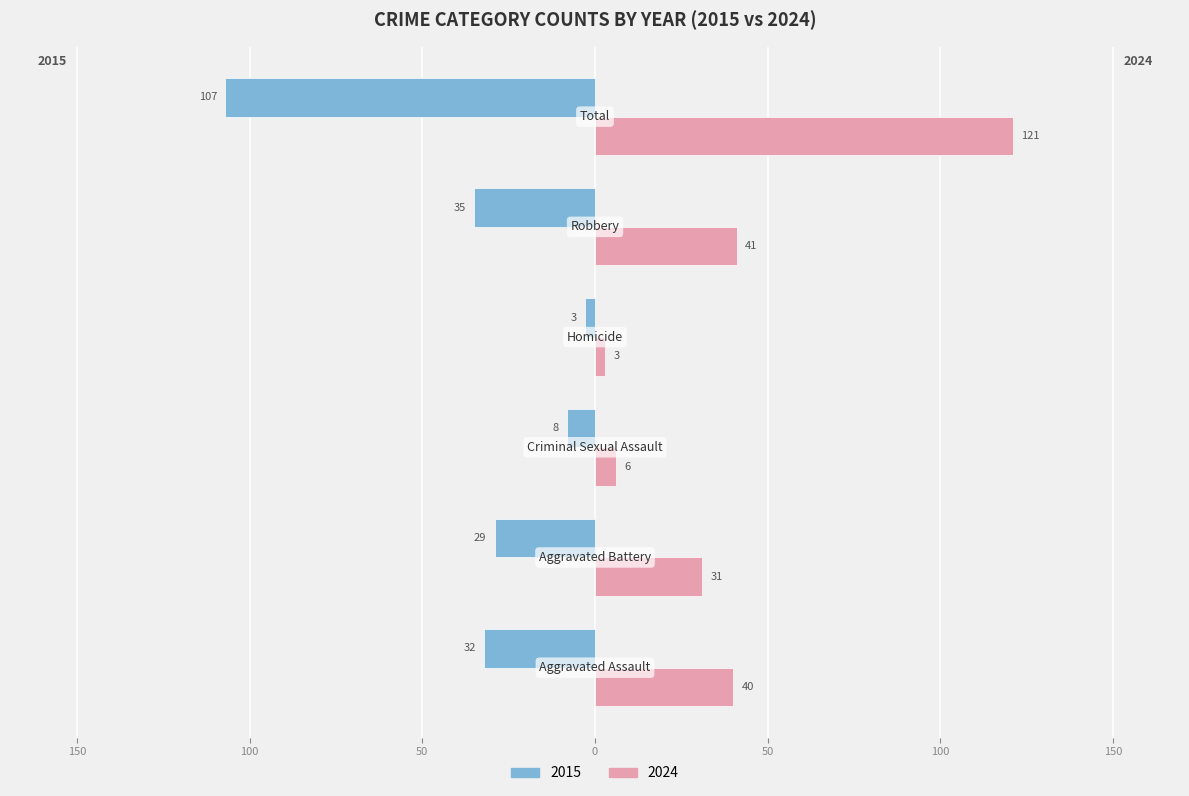

What is the maximum value shown in the chart?

121